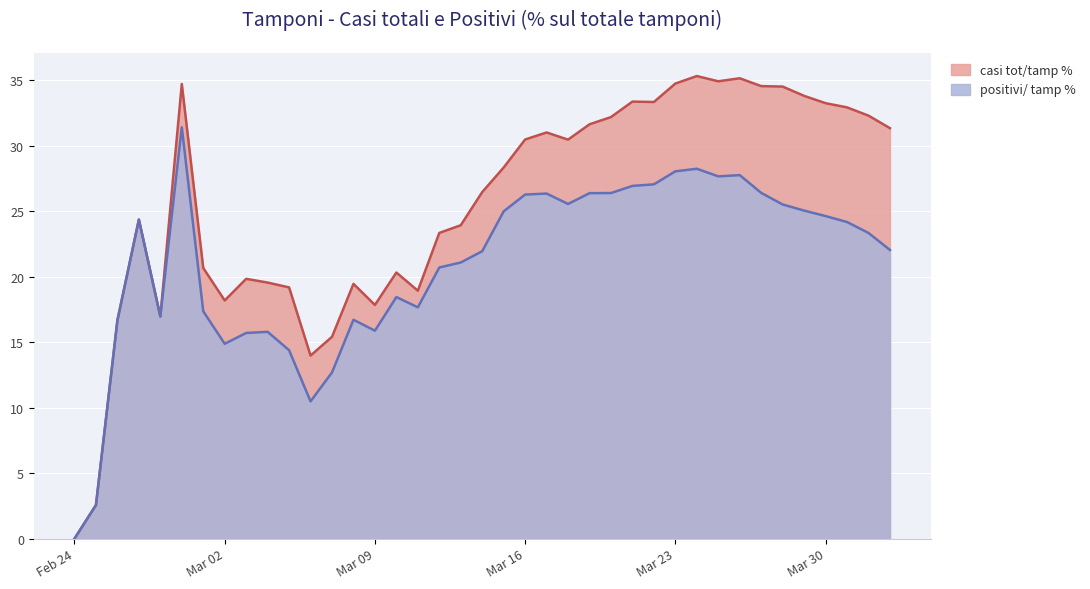

What is the maximum value shown in the chart?

35.3